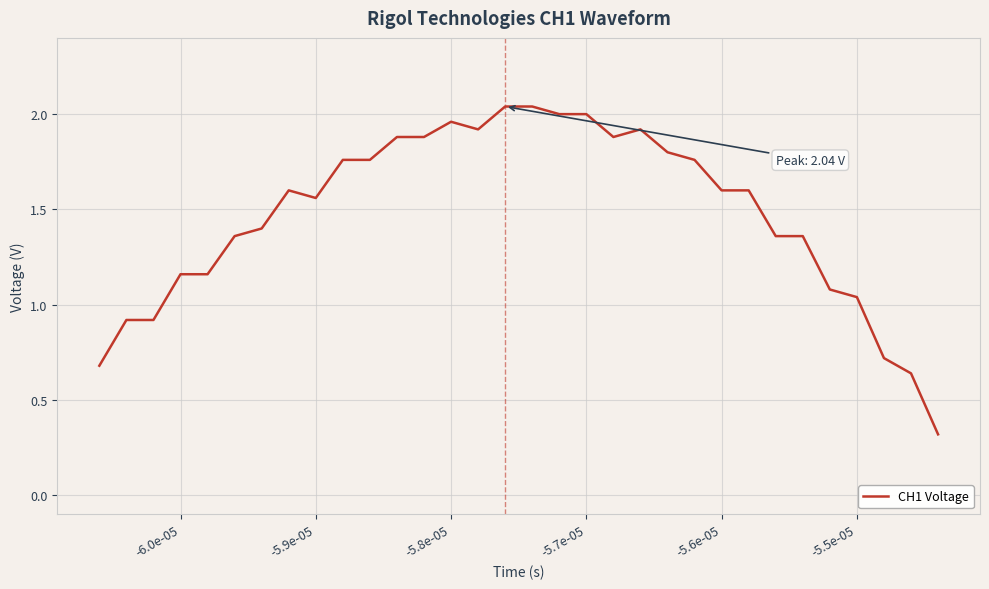

What is the difference between the maximum and minimum values?

1.7